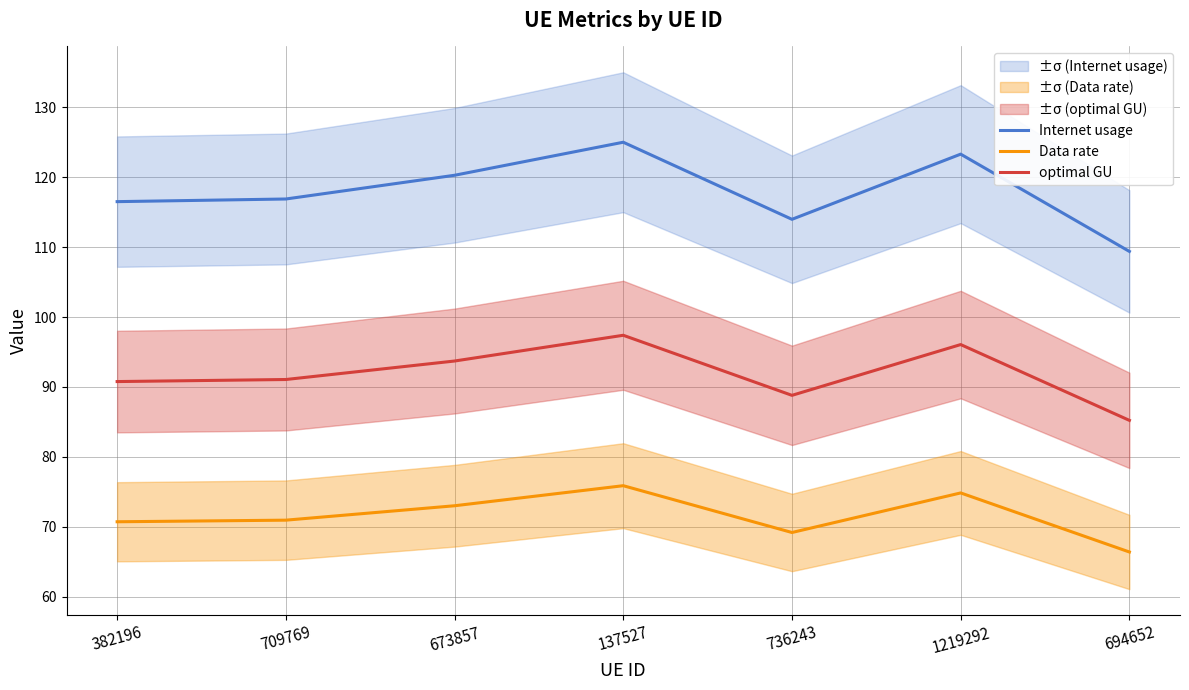

Between 382196 and 673857, which series saw the biggest shift?

Internet usage